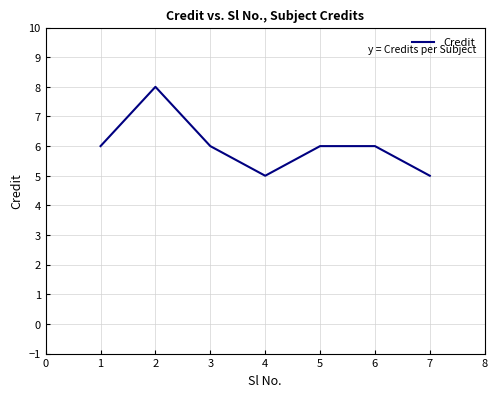

Reading left to right, transcribe all the data shown in this chart.

6	8	6	5	6	6	5